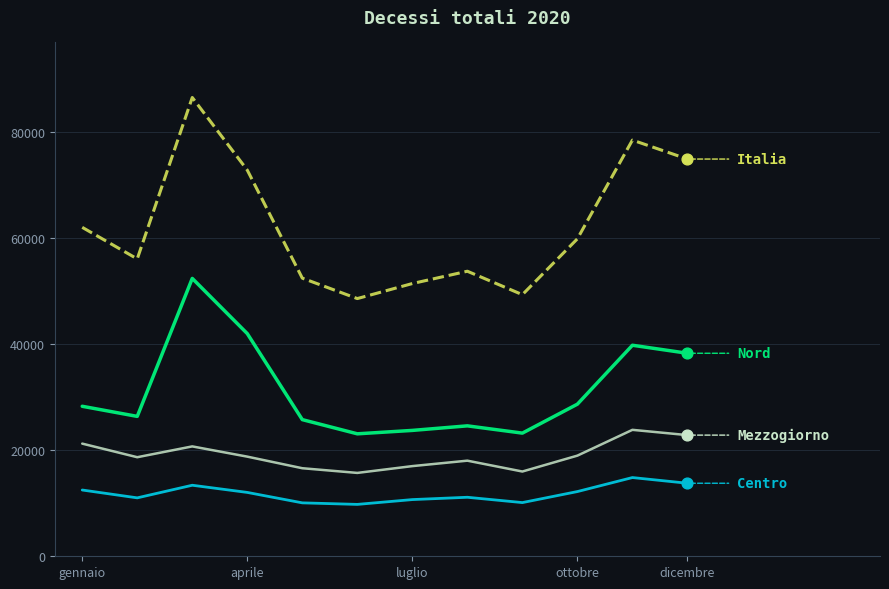

What is the minimum value shown in the chart?

9782